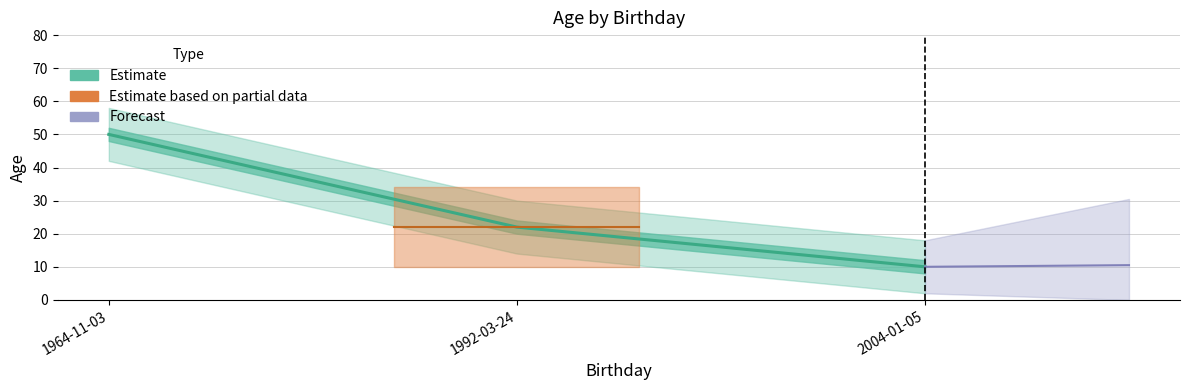

Reading left to right, what are all the values shown in this chart?

22	10	50